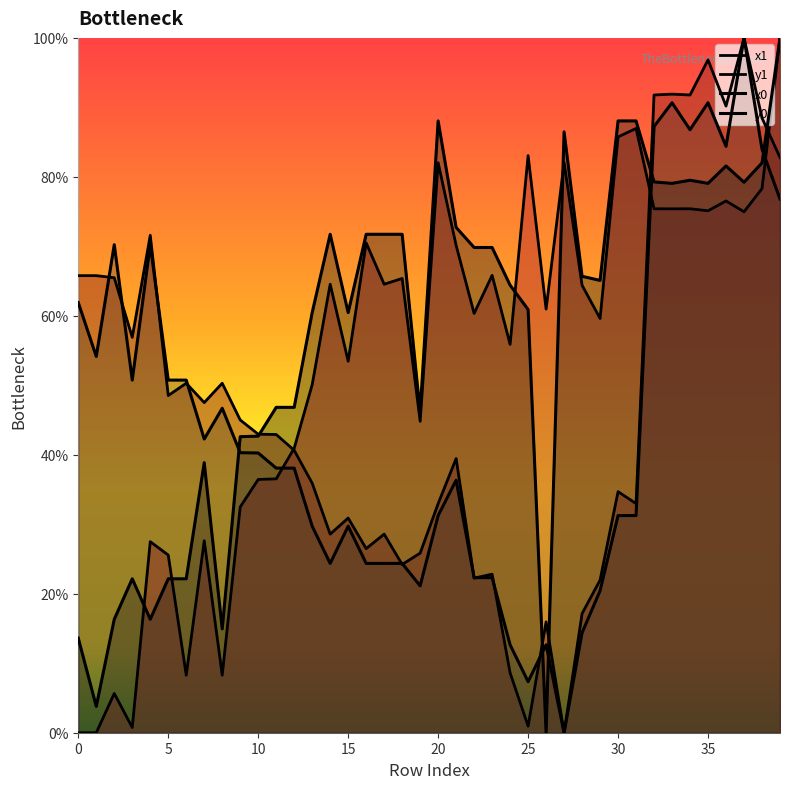

Which series has the largest range (max minus min)?

x1